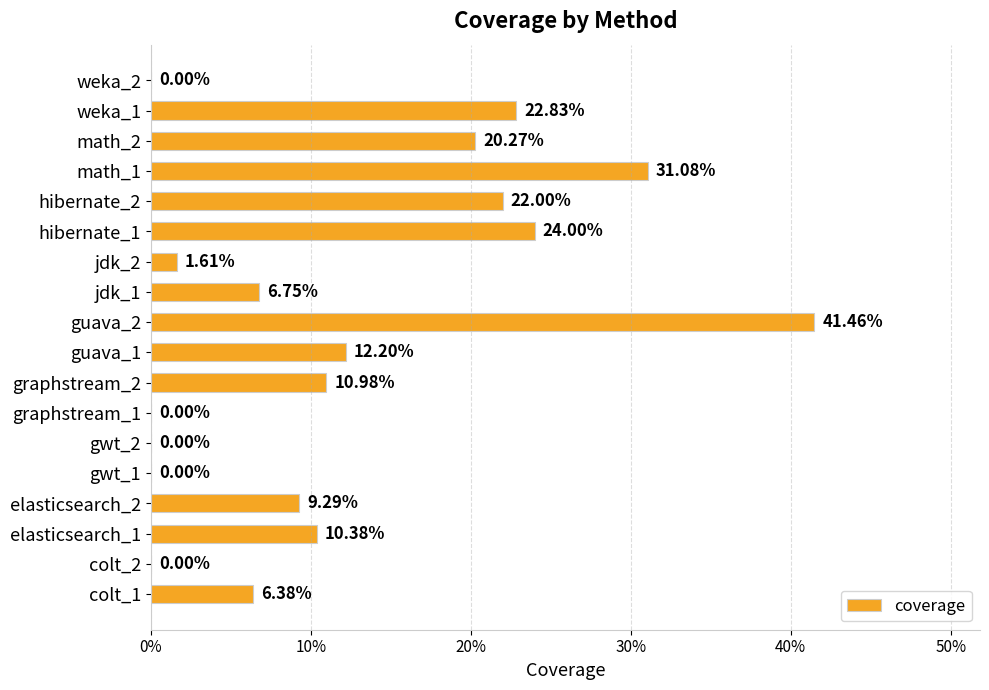

What is the average value?

0.1